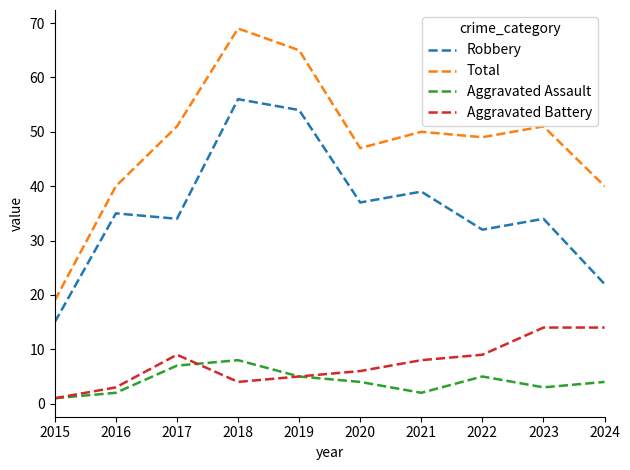

Is the value of Aggravated Battery at 2016 greater than the value of Aggravated Assault at 2016?

Yes